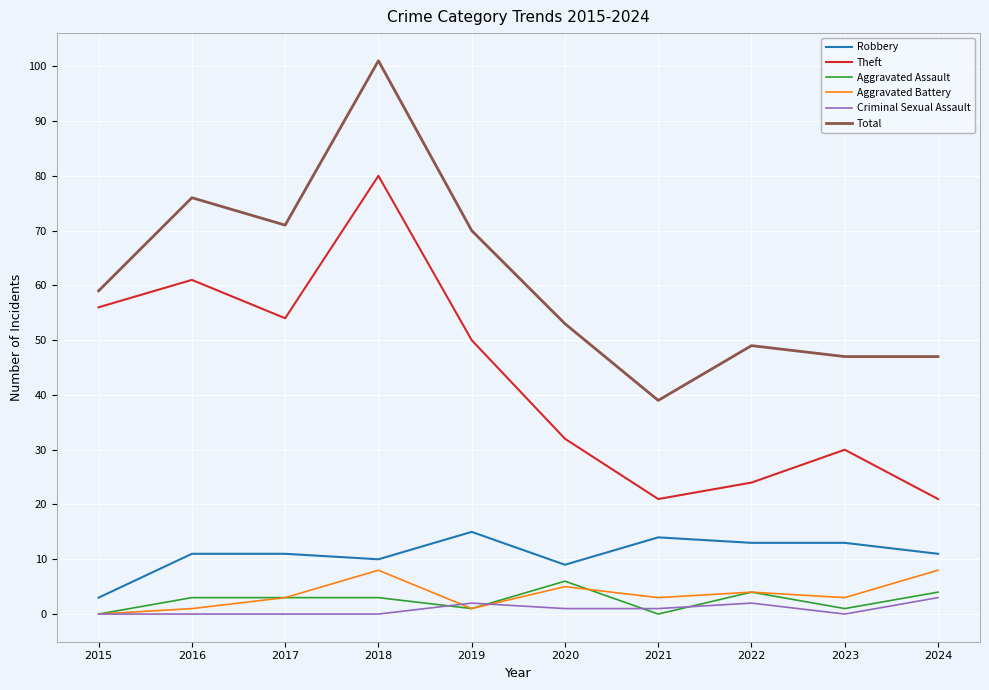

The Aggravated Assault series shows 3 at 2016. True or false?

True